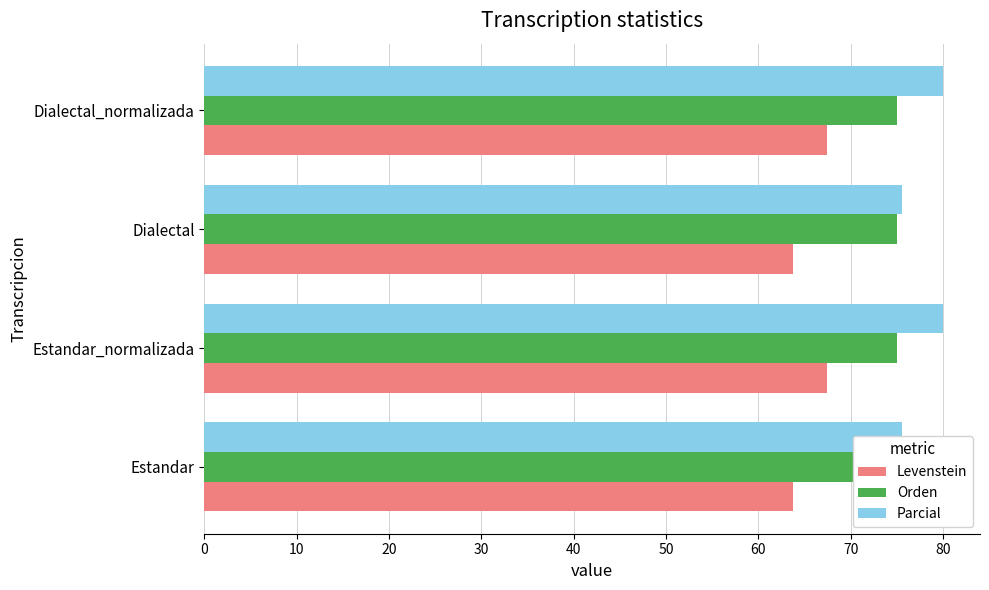

What is the average value of the Orden series?

0.2